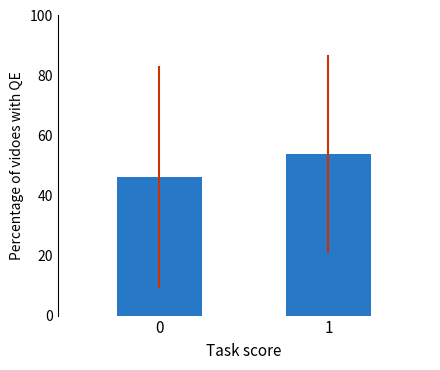

What is the minimum value shown in the chart?

46.2